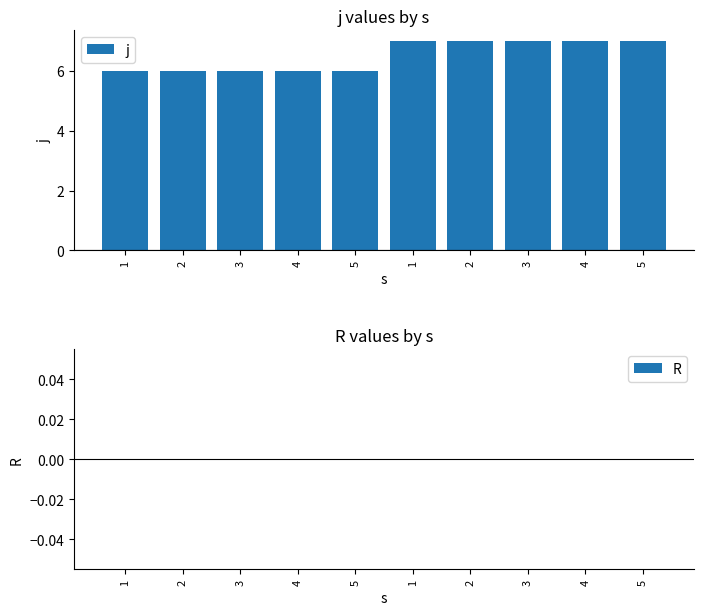

How many values are below 7?

5